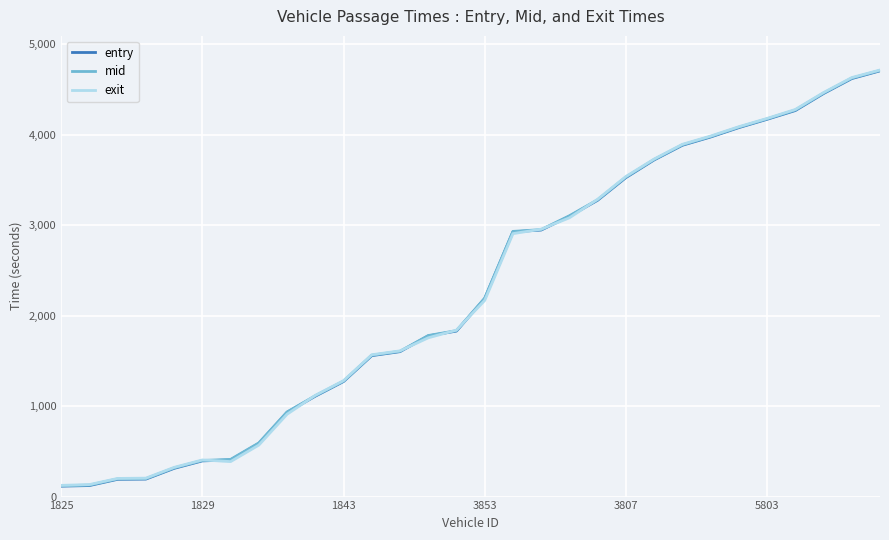

How many times do exit and mid cross each other?

8